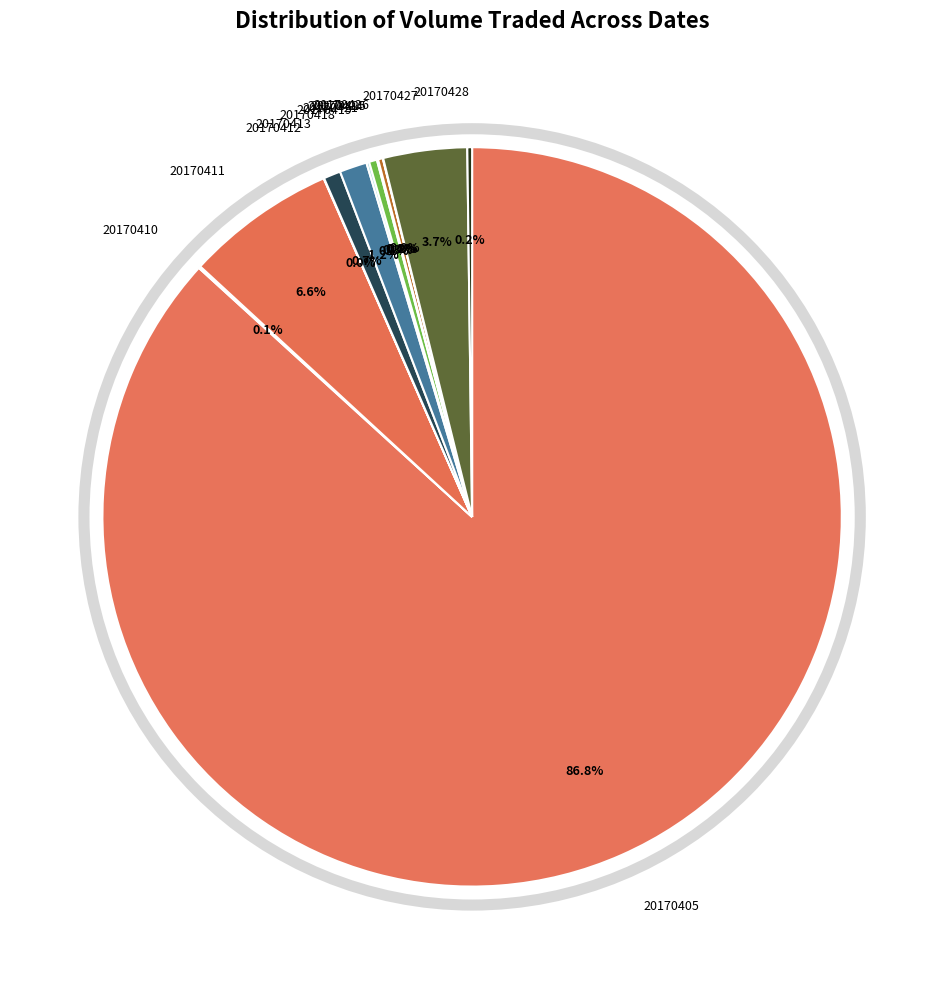

Does any single category account for the majority?

Yes